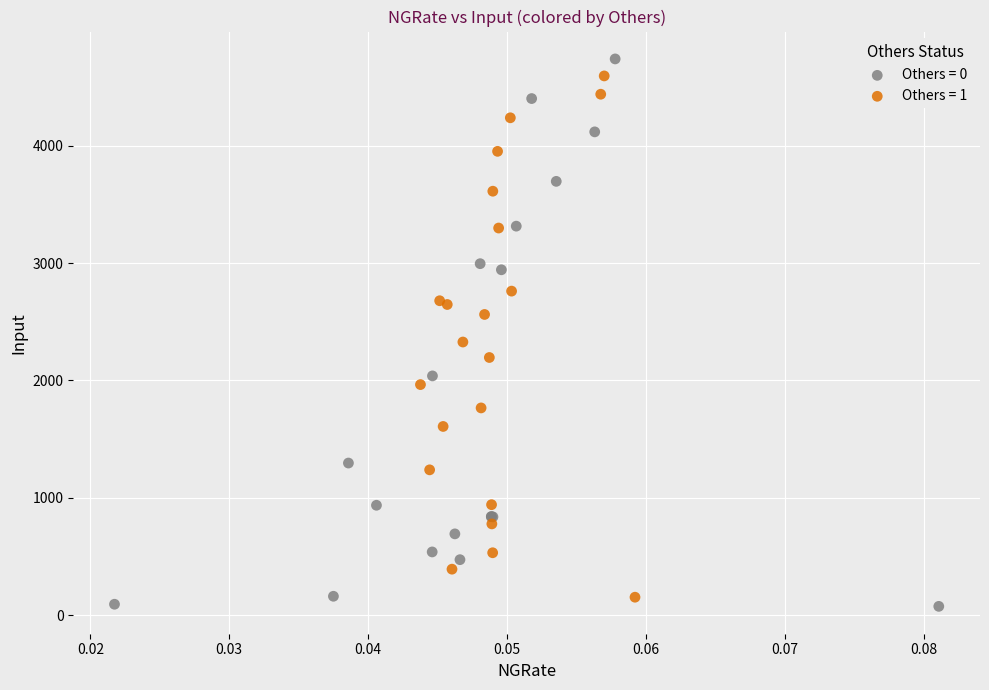

What are all the series names shown in the legend?

Others = 0, Others = 1